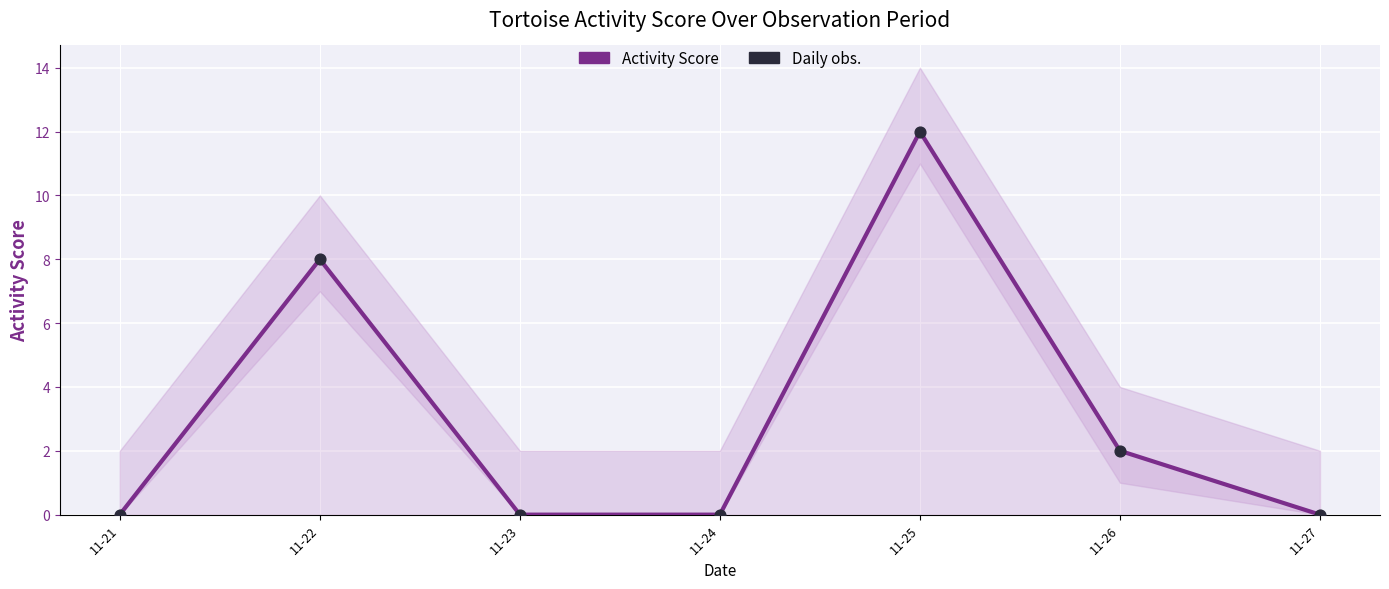

Which series has the widest spread of Y values?

Activity Score